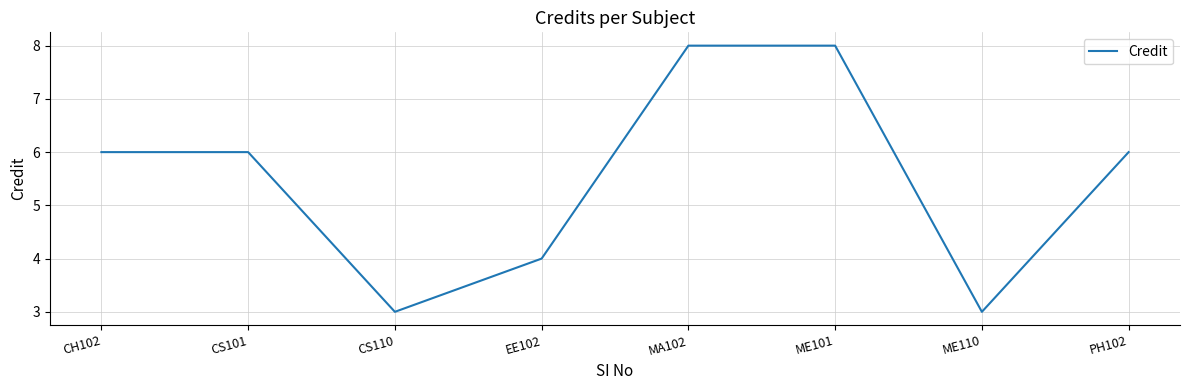

How many series are shown in this chart?

1